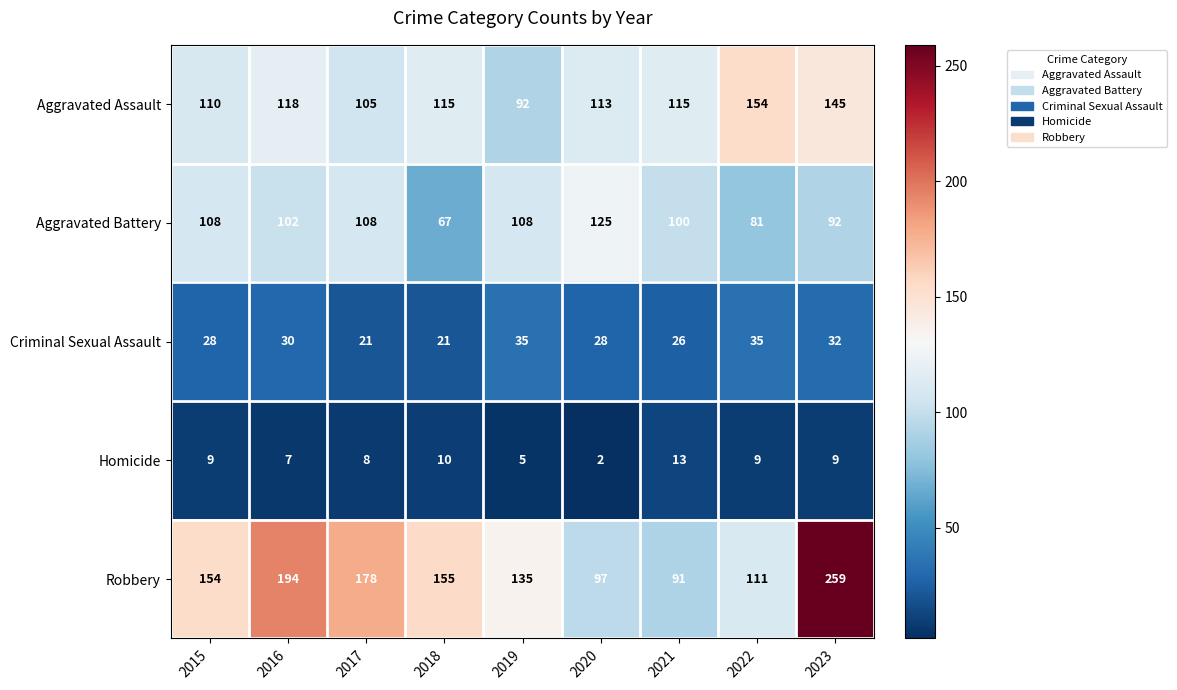

Rank the series by their maximum value, from highest to lowest.

Robbery, Aggravated Assault, Aggravated Battery, Criminal Sexual Assault, Homicide